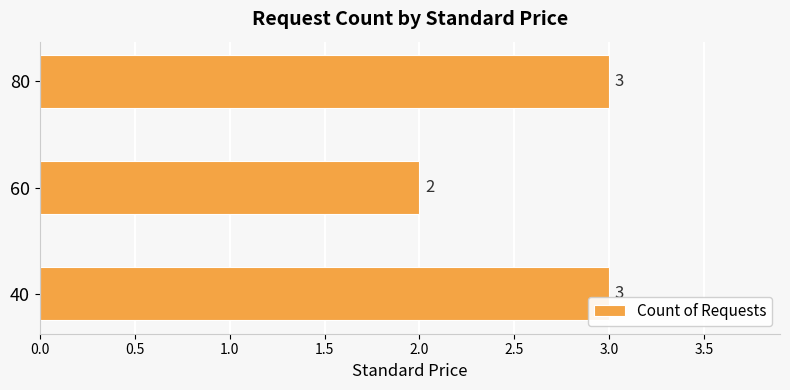

What is the greatest value displayed?

3